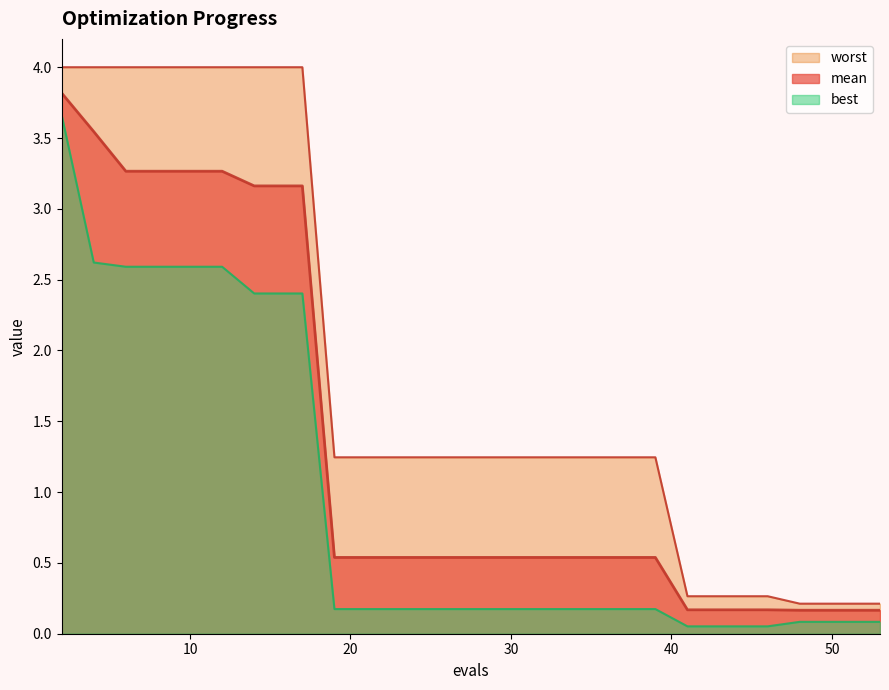

True or false: mean has a value of 0.9 at 39.

False